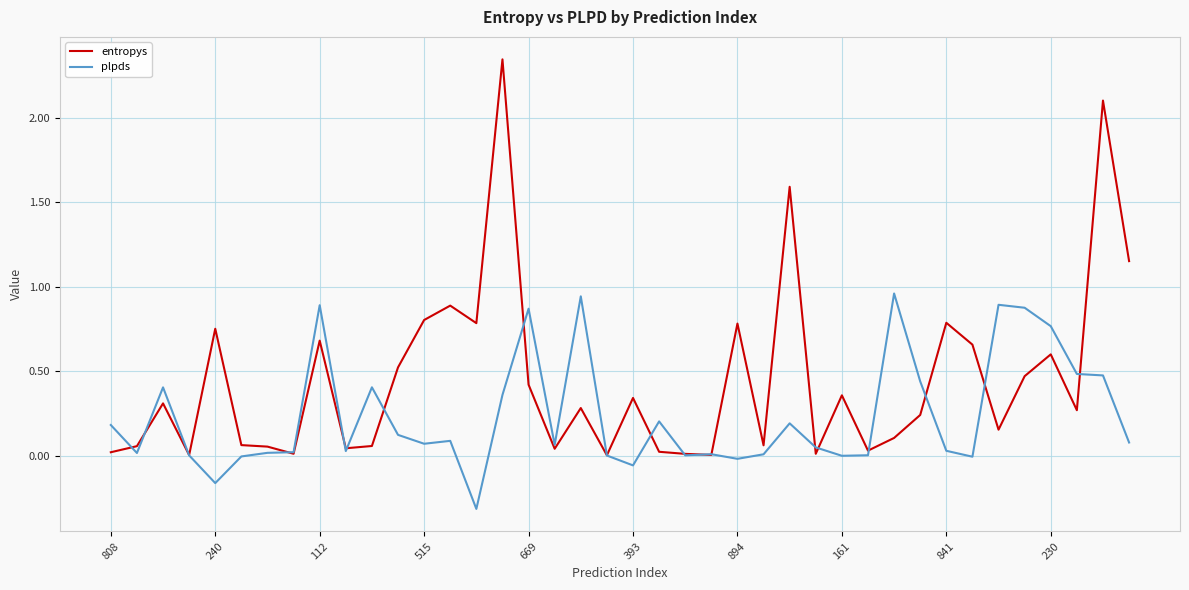

Rank the series by their maximum value, from highest to lowest.

entropys, plpds